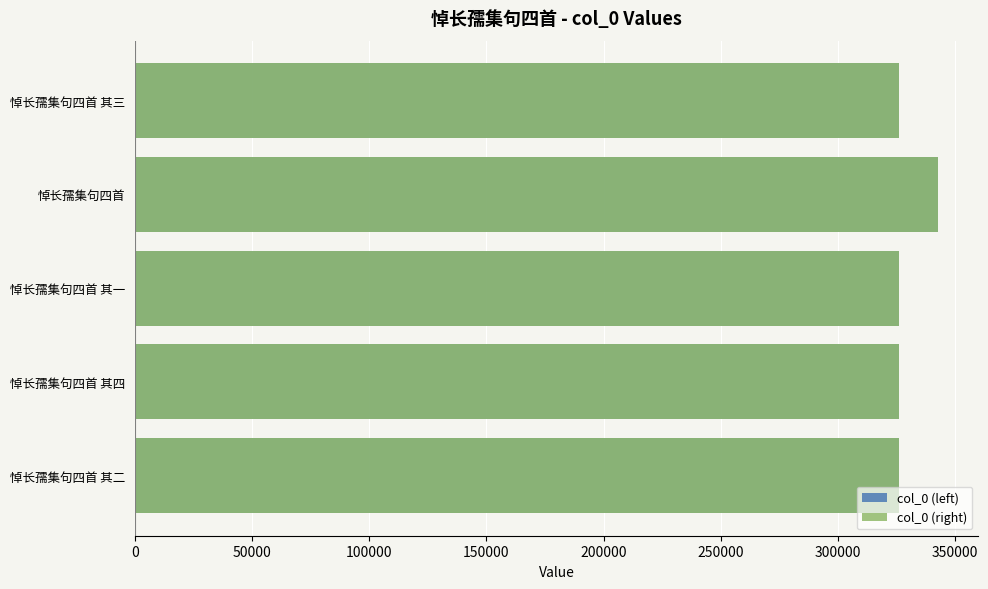

What is the difference between the second highest and minimum values in the col_0 (right) series?

1.5